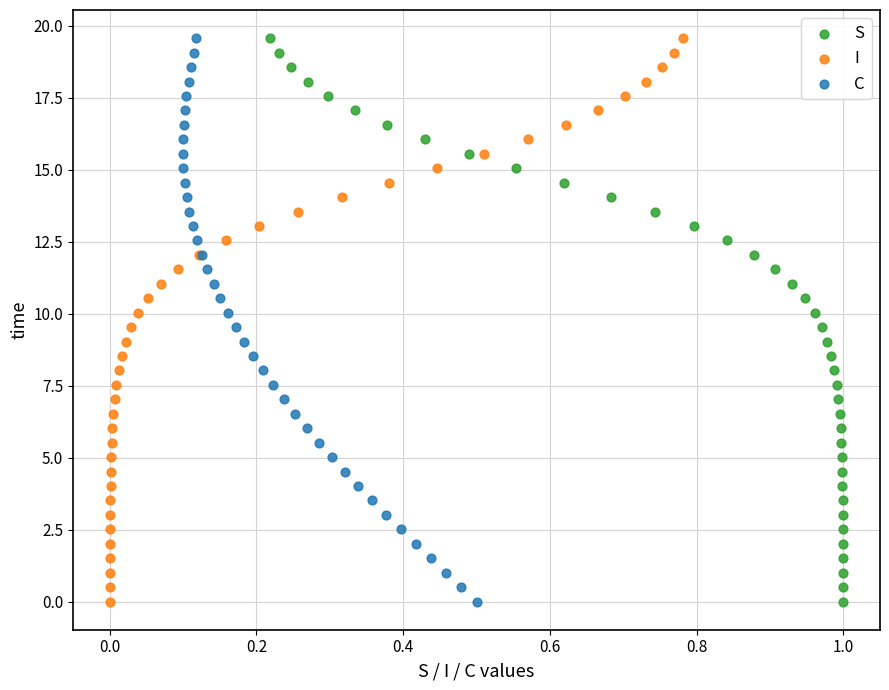

What are all the series names shown in the legend?

S, I, C